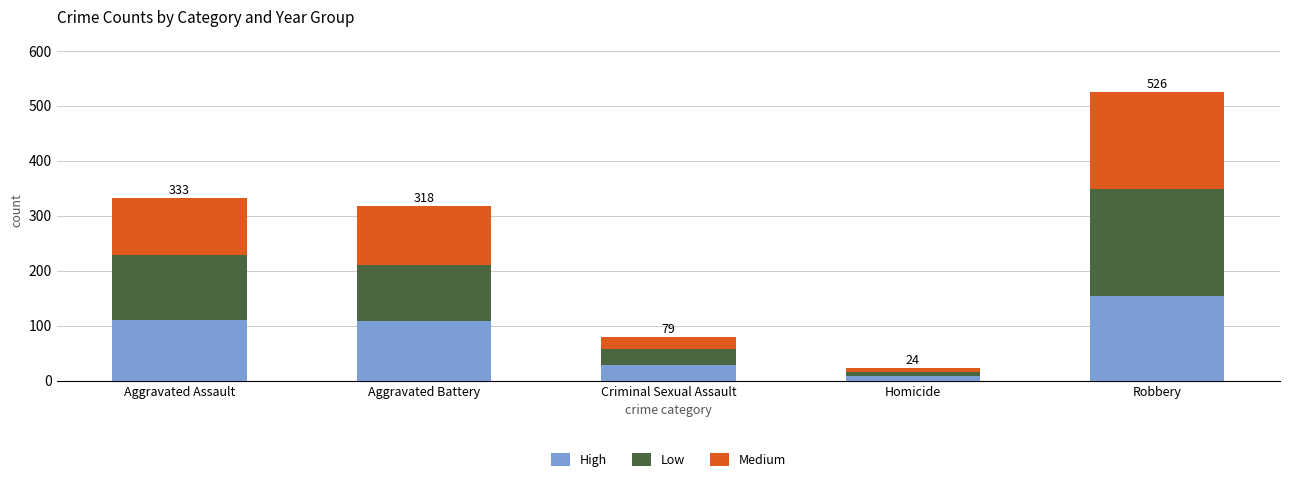

What is the difference between the maximum and second lowest values in the High series?

126